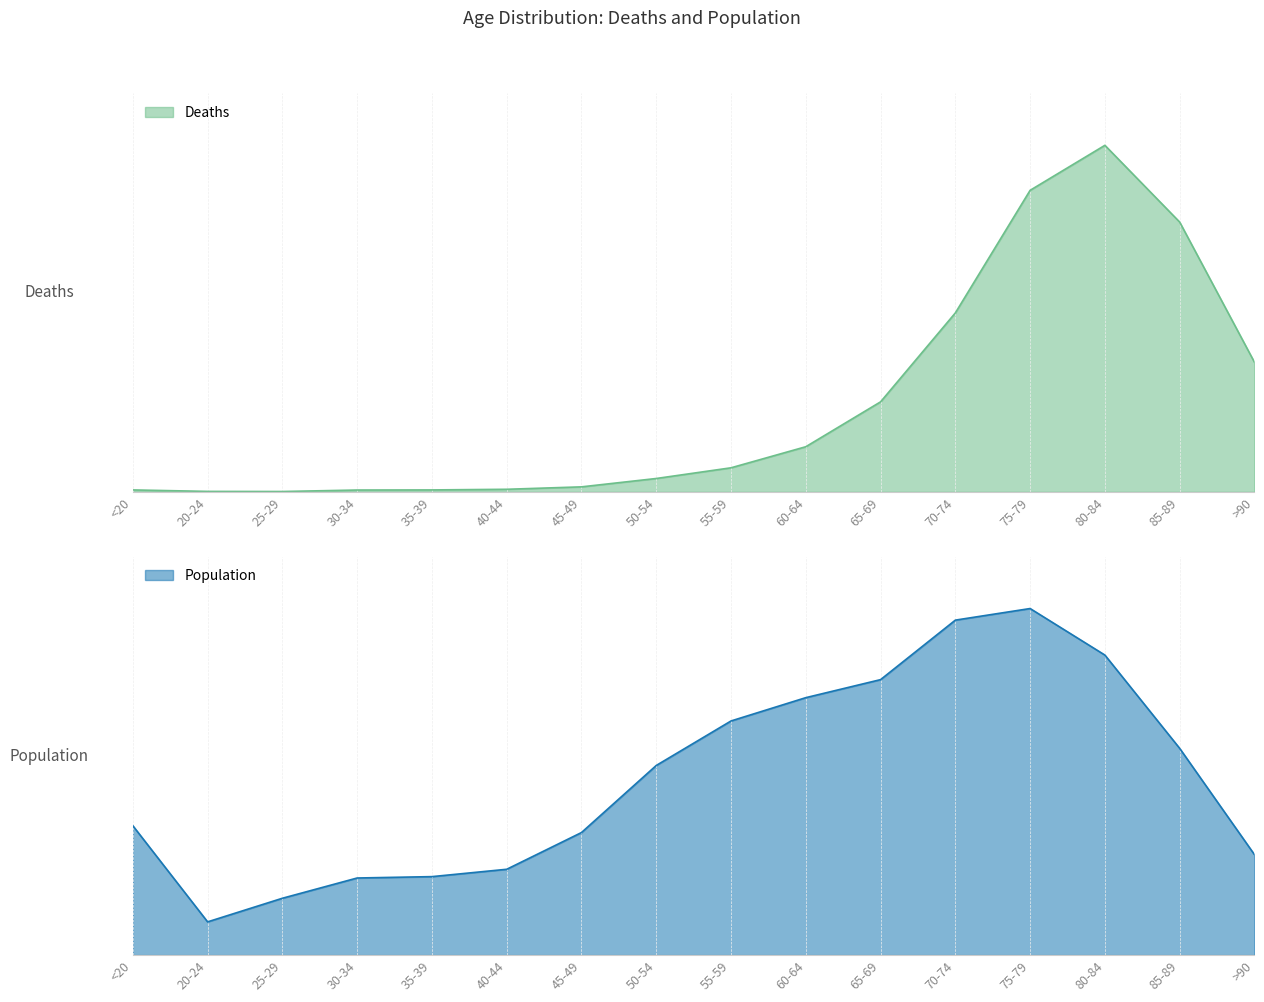

The Deaths series shows 1 at 25-29. True or false?

False